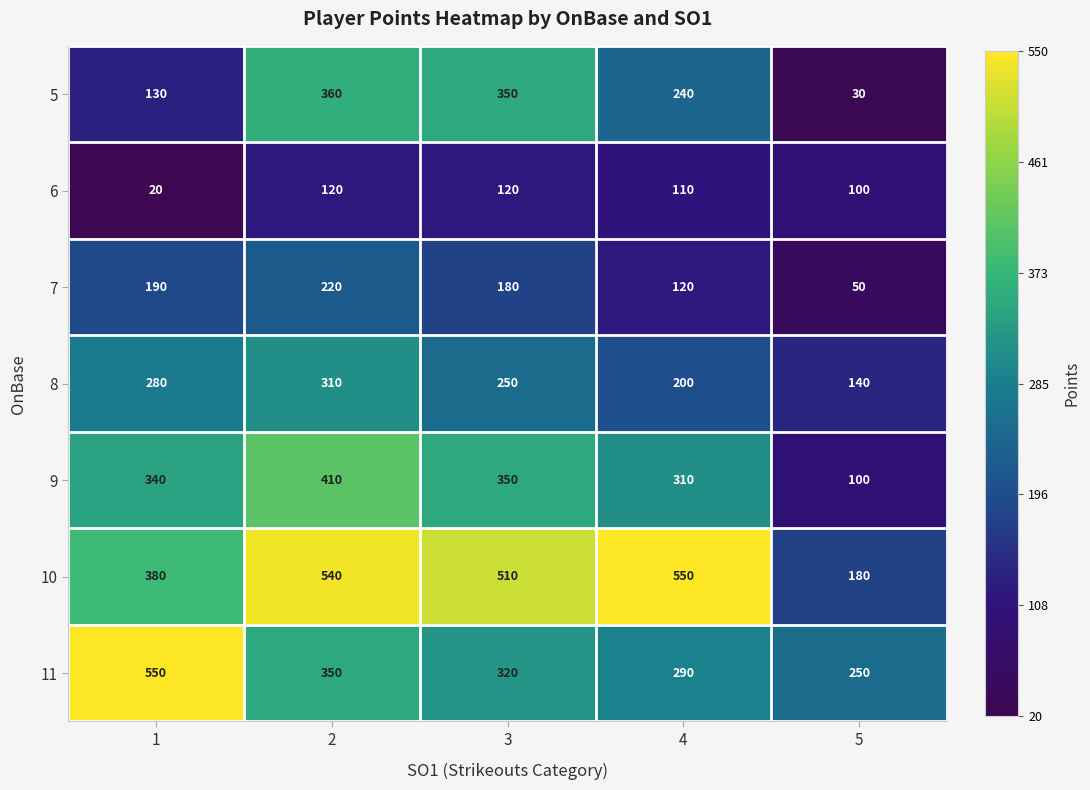

Between 4 and 5, which series saw the biggest shift?

10